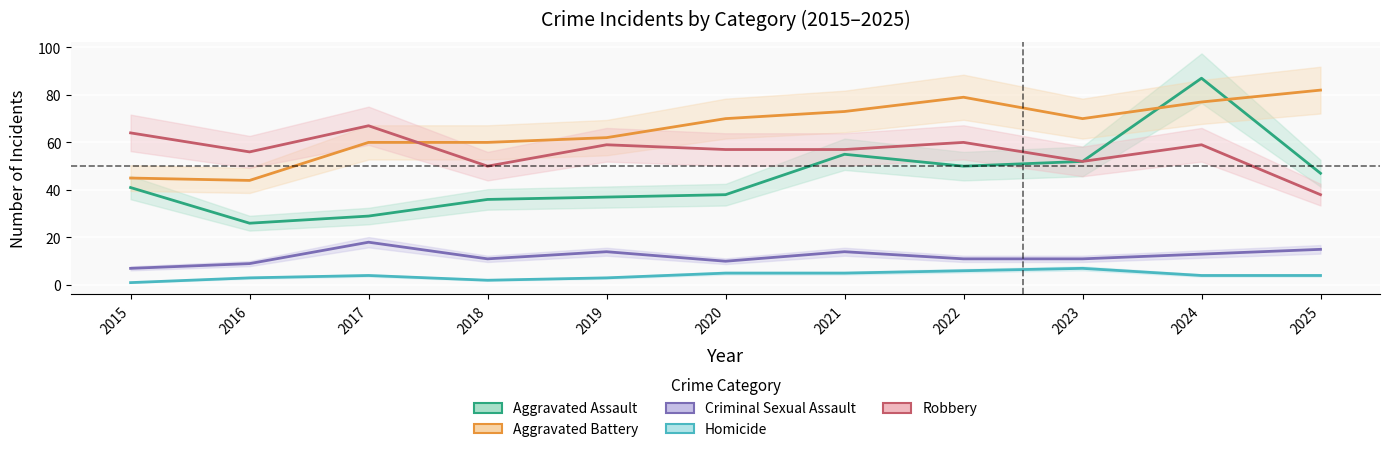

Where is Criminal Sexual Assault nearest to the value 12?

2018